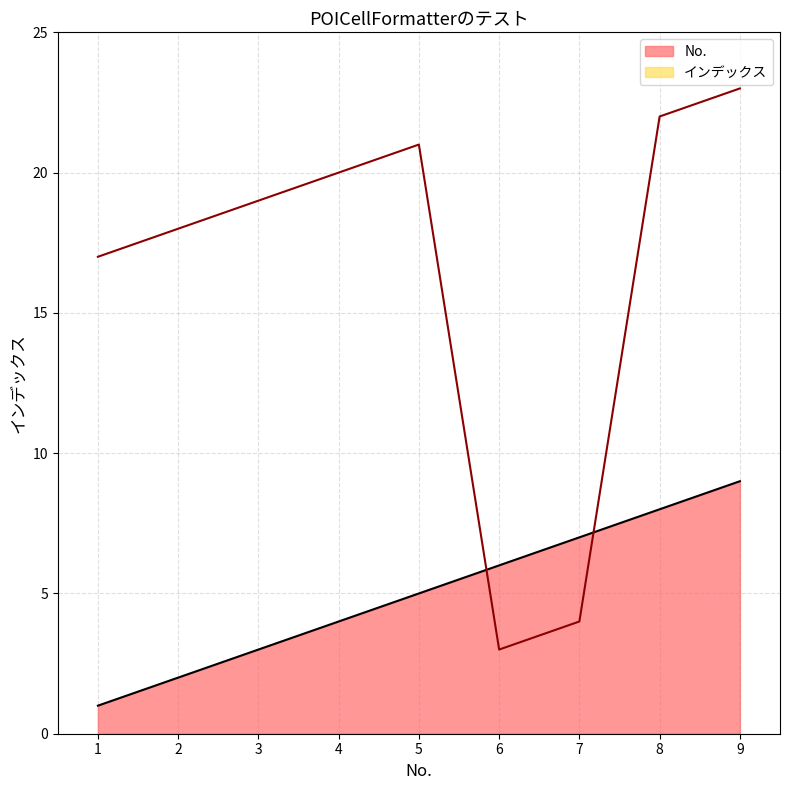

How many intersections are there between No. and インデックス?

2